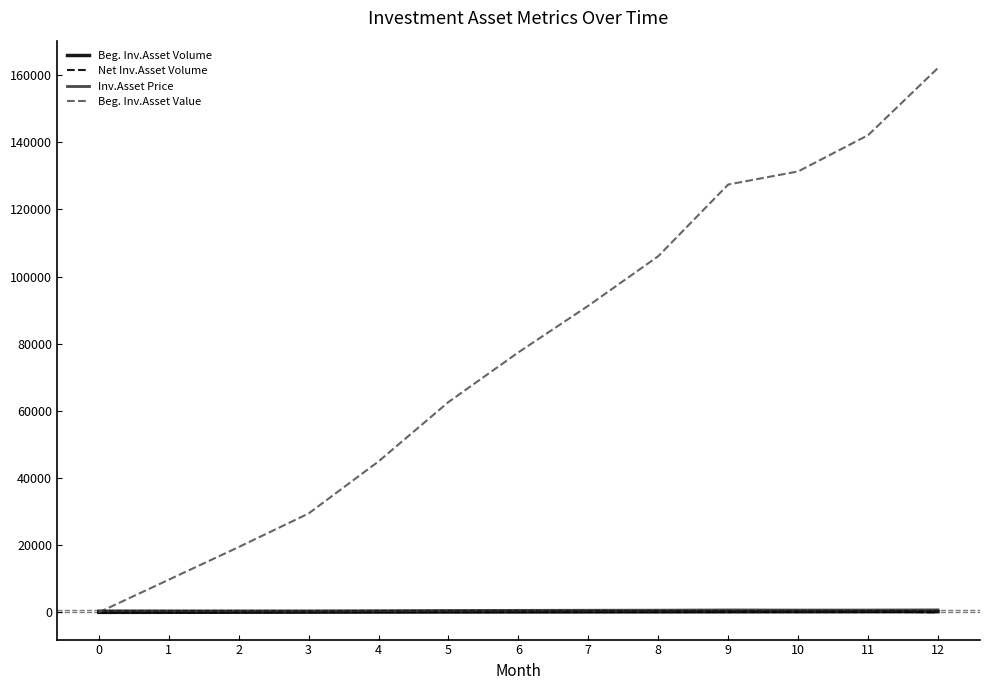

Is it true that Inv.Asset Price equals 450.0 at 0?

True